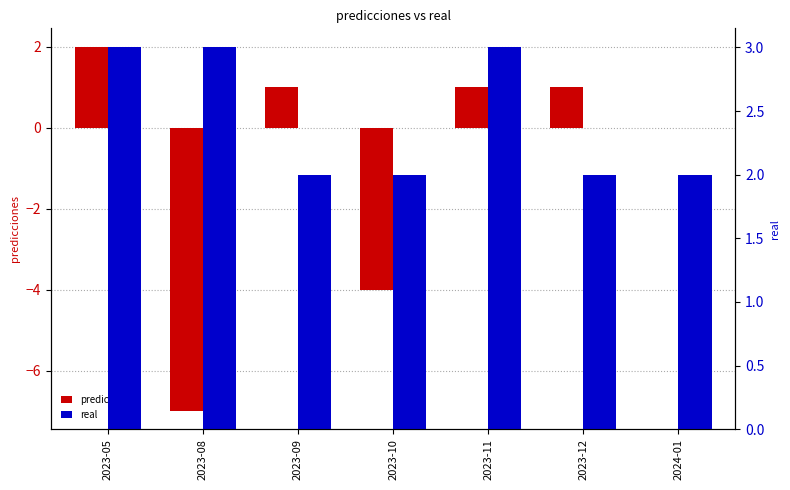

What is the smallest value displayed?

-7